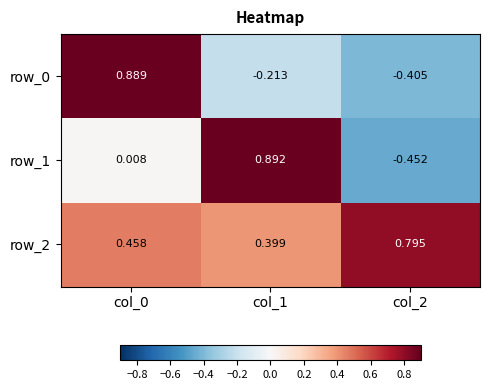

Is the value of row_0 at col_0 greater than the value of row_1 at col_1?

No